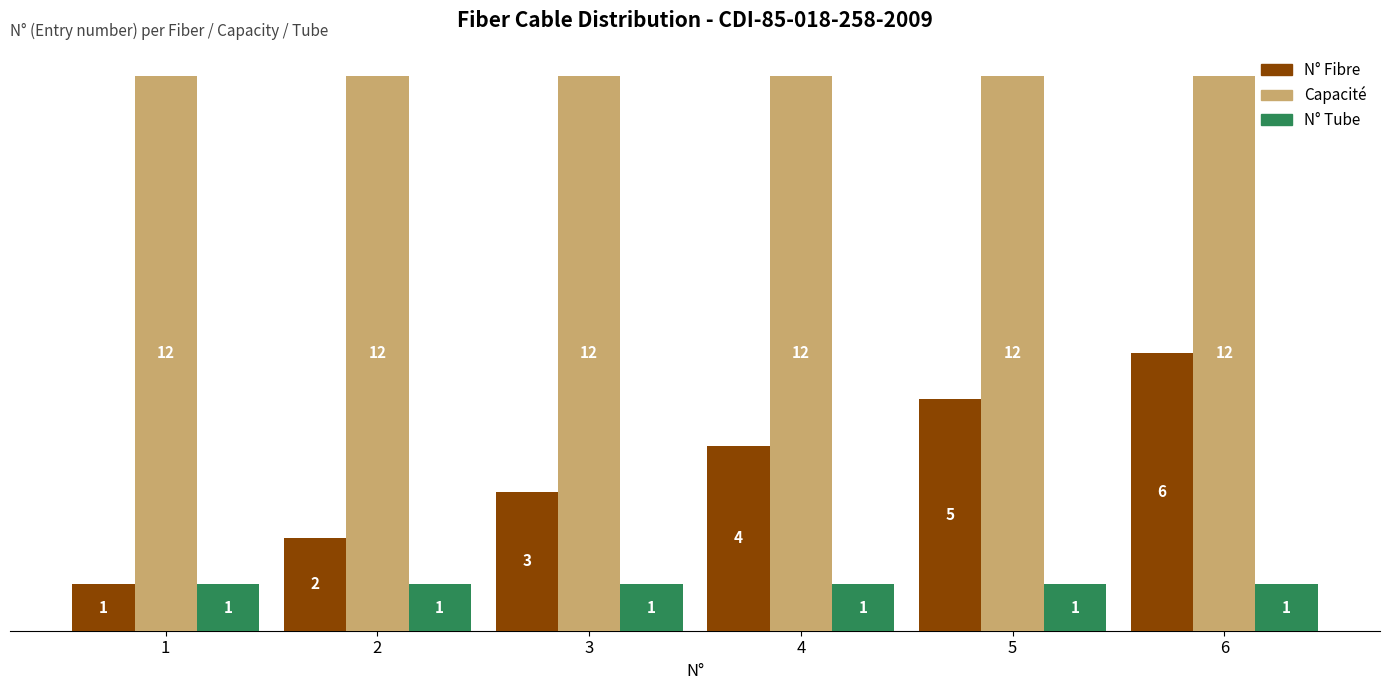

Reading right to left, what are all the values shown in this chart?

N° Fibre: 6=6	5=5	4=4	3=3	2=2	1=1
Capacité: 6=12	5=12	4=12	3=12	2=12	1=12
N° Tube: 6=1	5=1	4=1	3=1	2=1	1=1